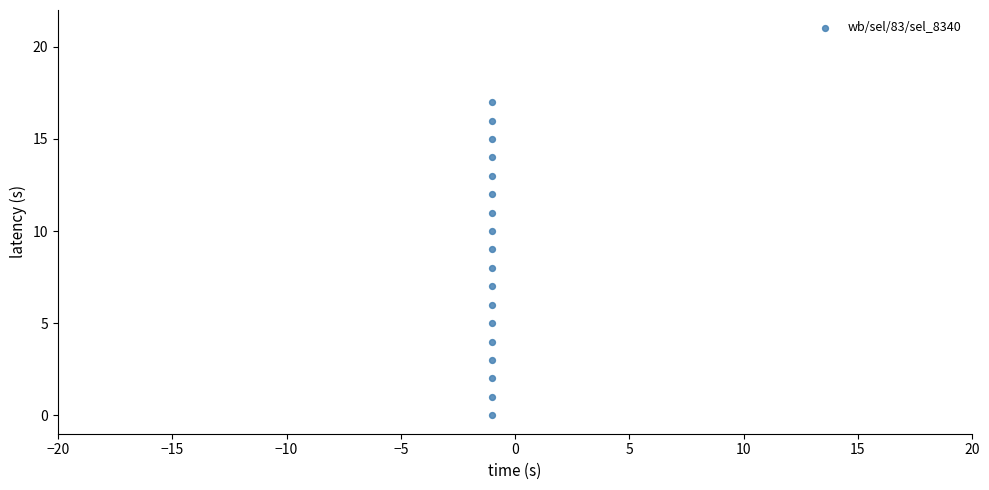

What is the range of Y values (max minus min)?

17